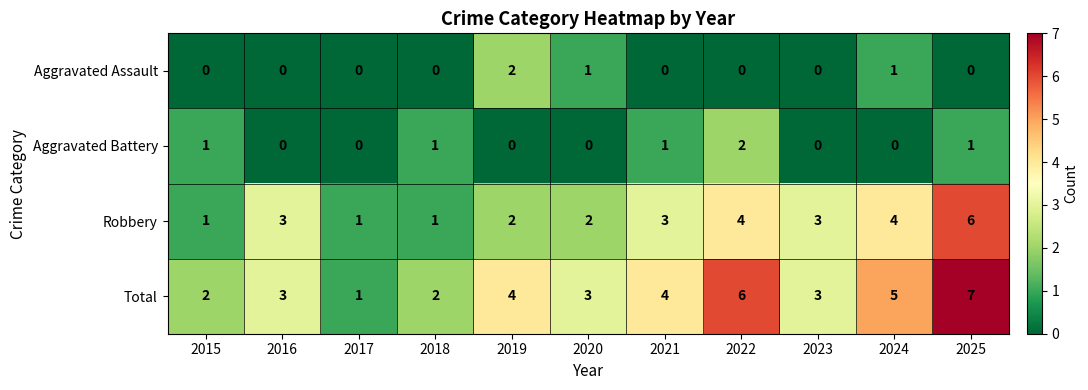

How many Robbery values are between 1 and 4?

10